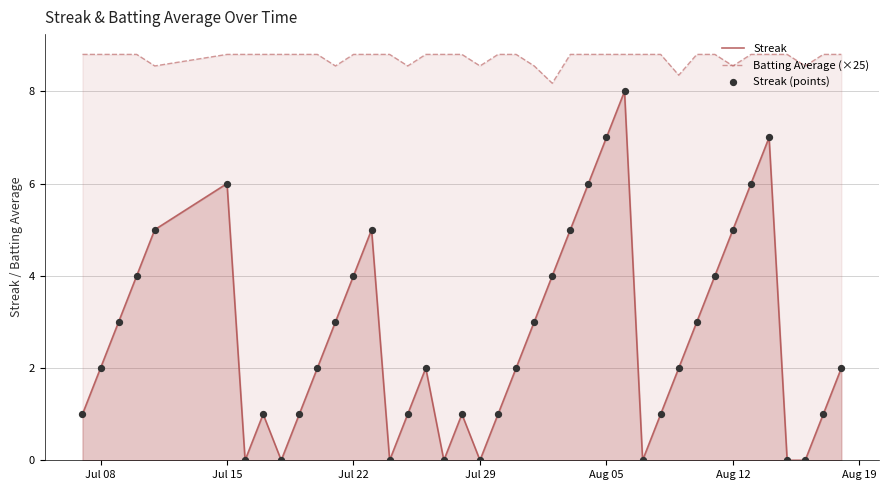

Which series contains the highest Y value?

Batting Average (×25)